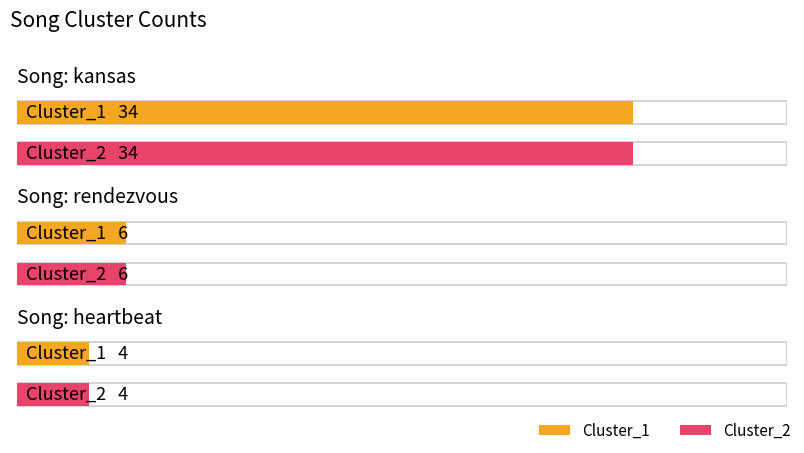

What value does the Cluster_2 series have at kansas, to the nearest 5?

35